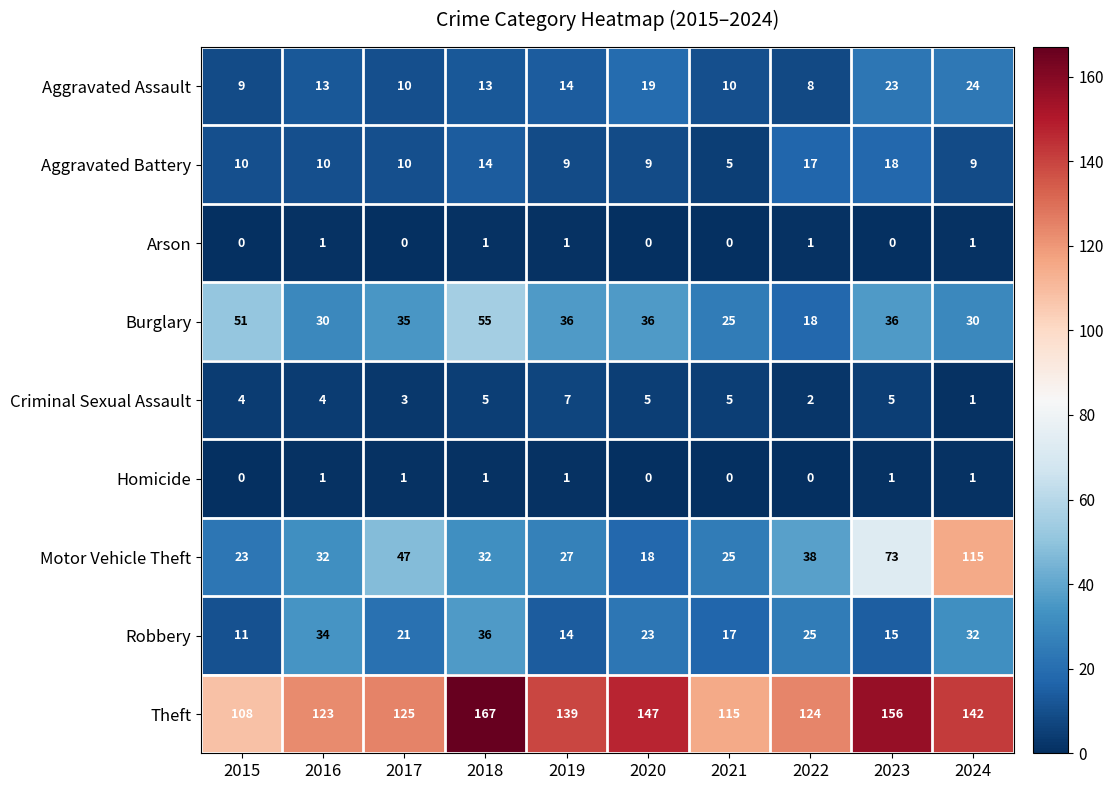

What is the difference between the highest and lowest values at 2020?

147